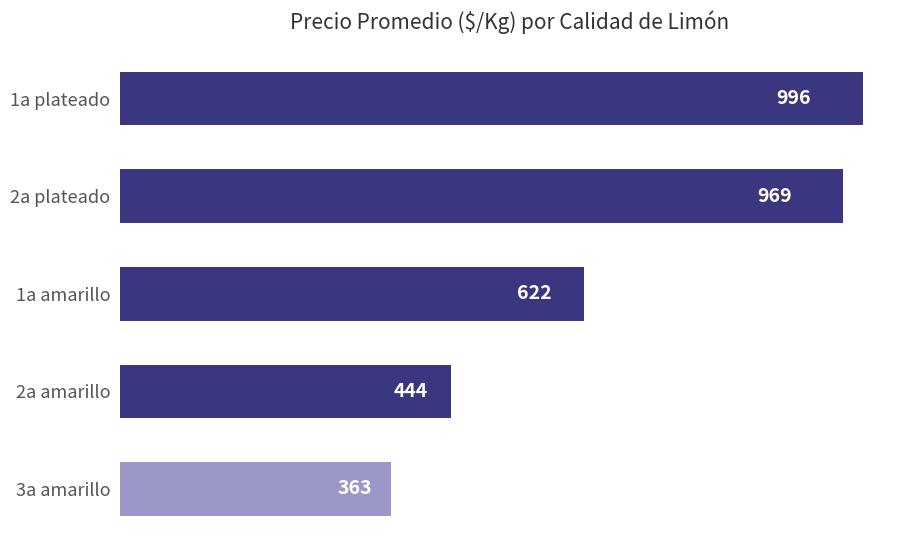

List the labels in order of value, smallest first.

3a amarillo, 2a amarillo, 1a amarillo, 2a plateado, 1a plateado